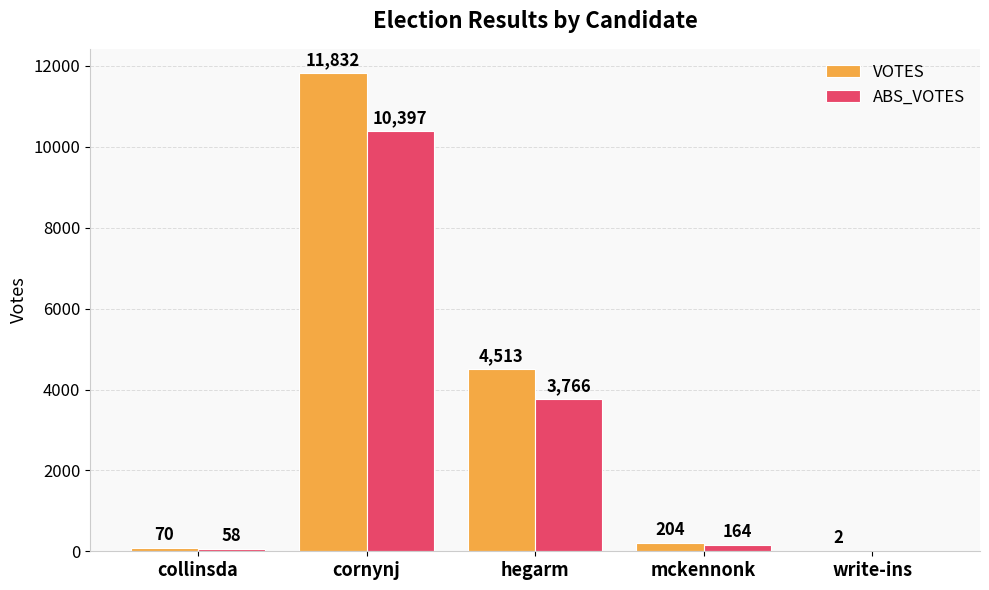

Where is ABS_VOTES nearest to the value 5198?

hegarm